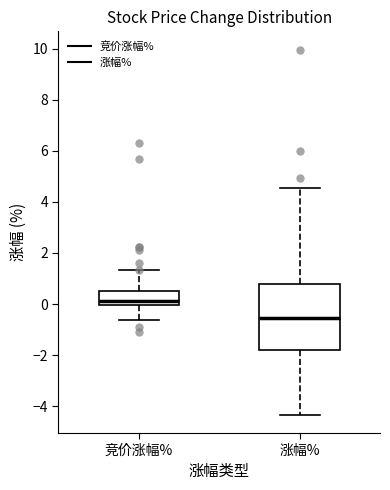

Which box is the tallest, from its lower edge to its upper edge?

涨幅%